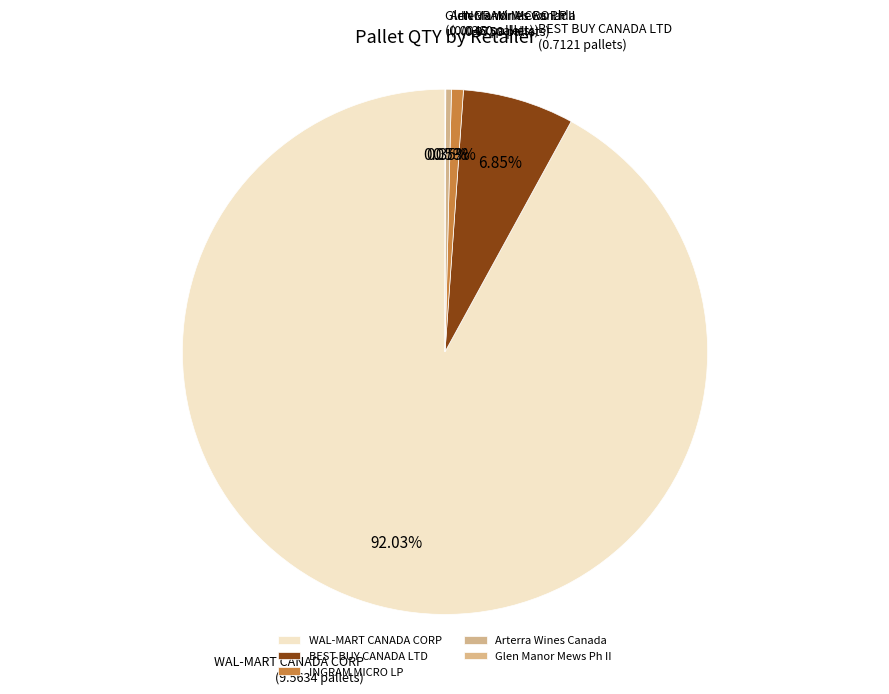

Combined, do WAL-MART CANADA CORP and Arterra Wines Canada account for over 50%?

Yes